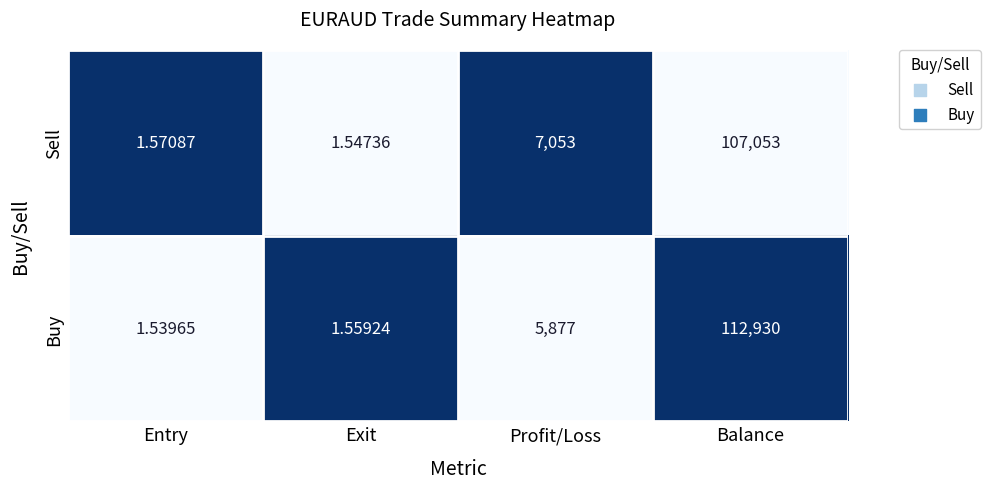

At which category does the chart reach its minimum across all series?

Entry